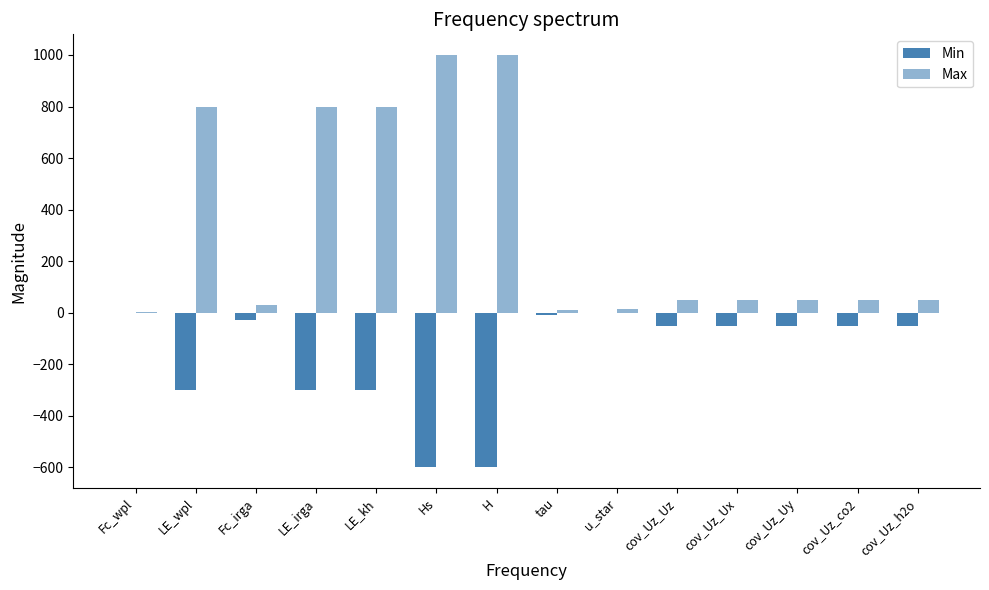

Between cov_Uz_h2o and LE_kh, which is larger?

cov_Uz_h2o